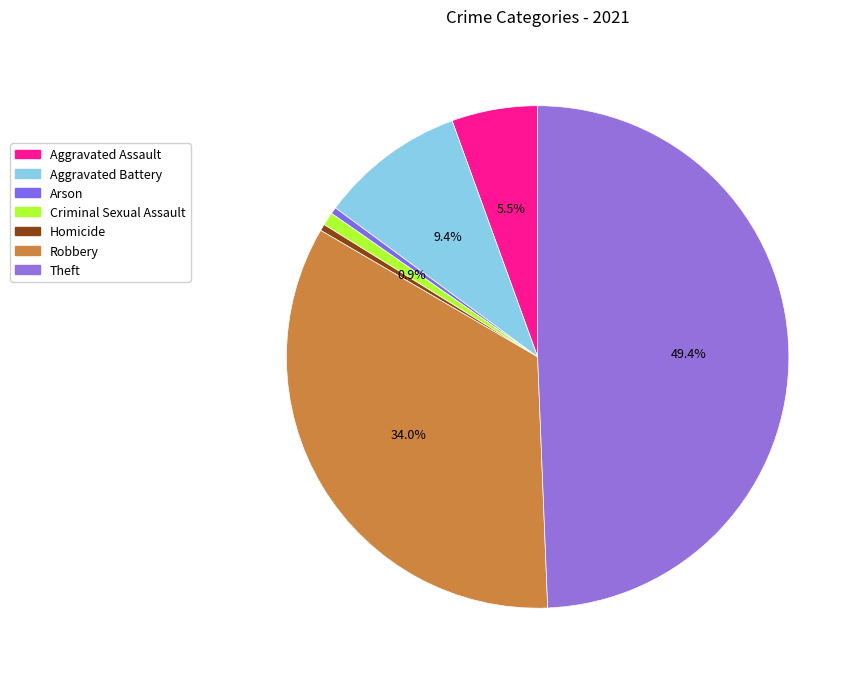

To the nearest percent, what is the combined percentage of Arson and Robbery?

34%